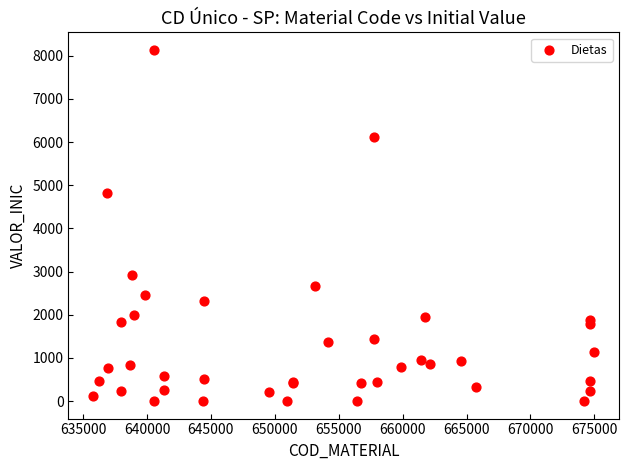

What Y value in the scatter plot is closest to 4067?

4830.4